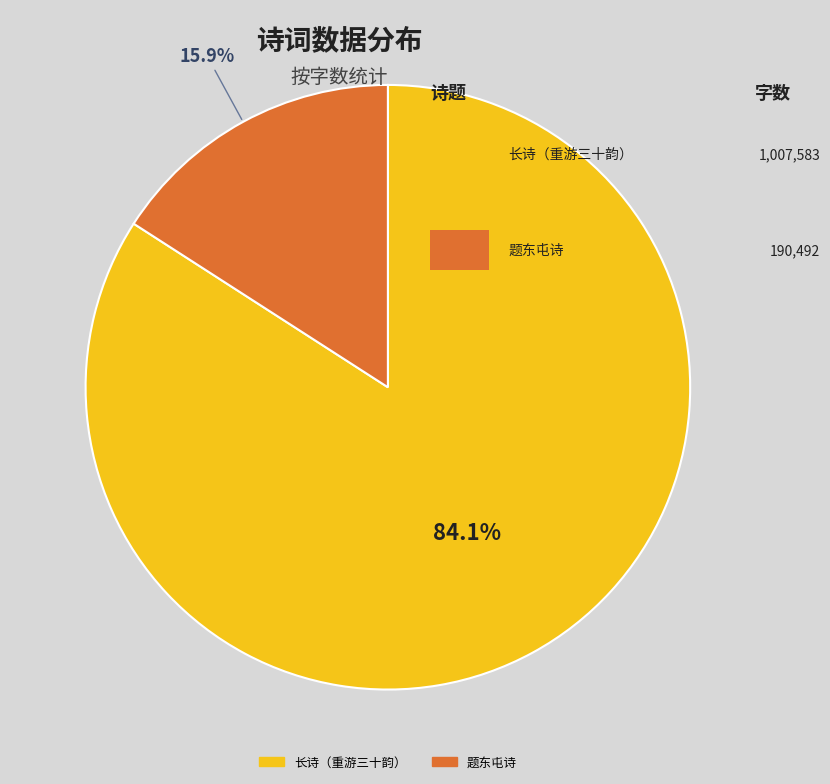

Rank the categories by value from highest to lowest.

长诗（重游三十韵）, 题东屯诗